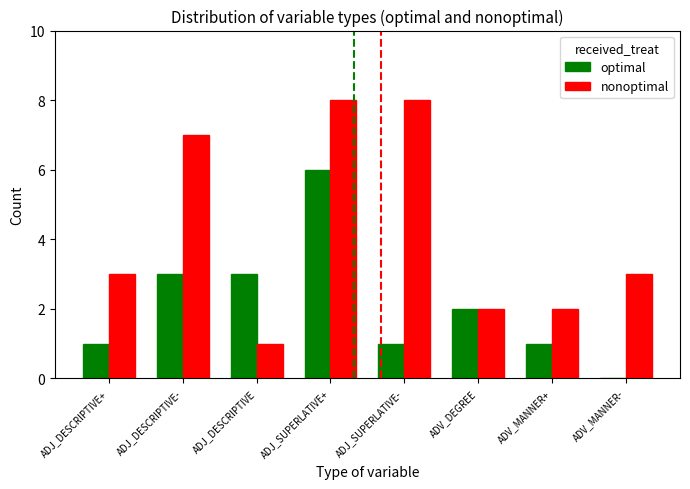

Between ADV_DEGREE and ADV_MANNER+, which series saw the biggest shift?

optimal